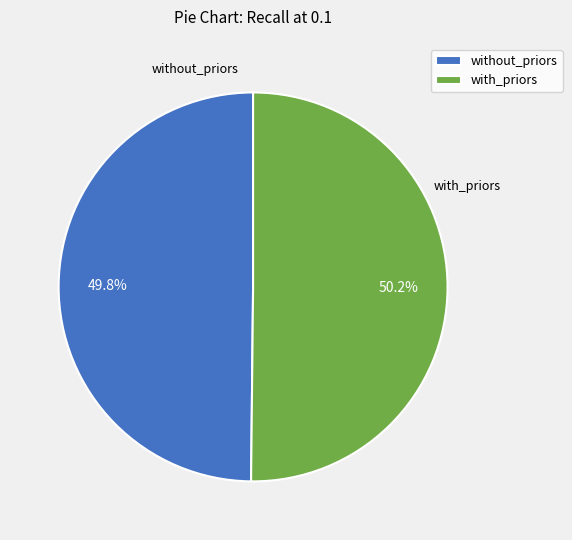

To the nearest percent, what is the average slice percentage?

50%